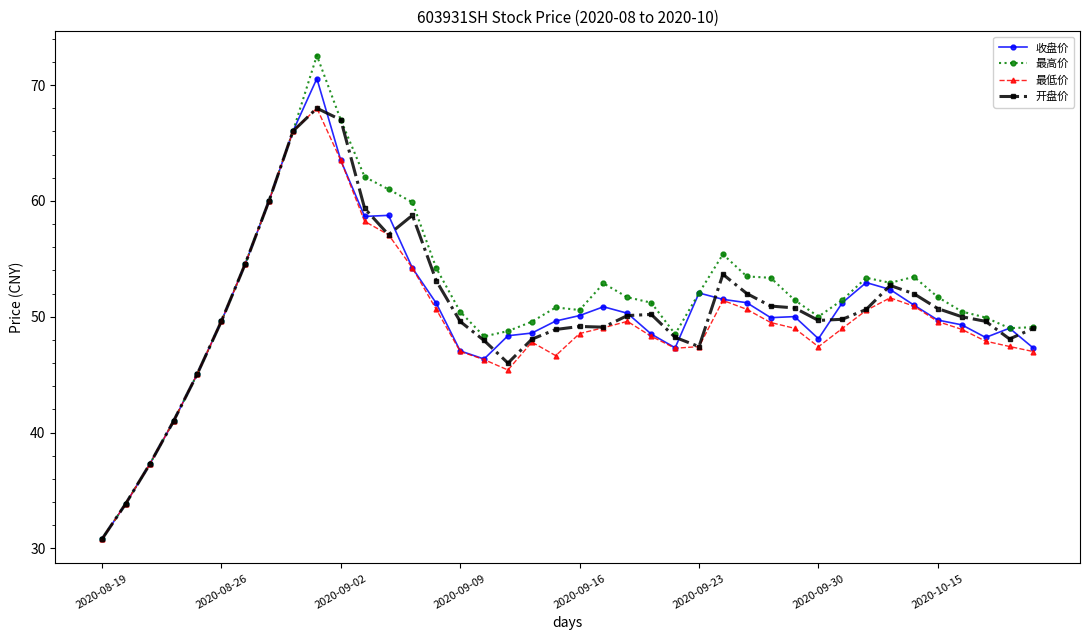

What is the lowest value of the 收盘价 series?

30.8